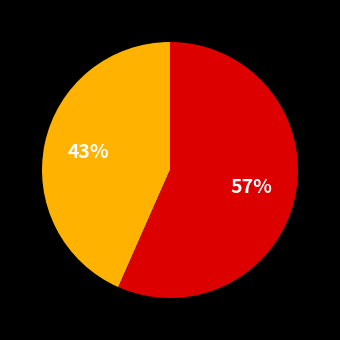

To the nearest percent, what is the average slice percentage?

50%